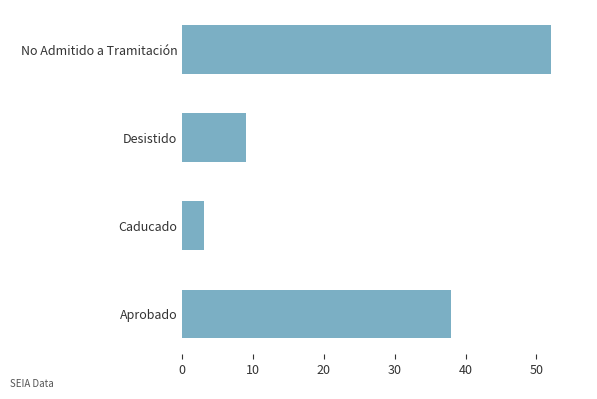

Rank the categories by value from highest to lowest.

No Admitido a Tramitación, Aprobado, Desistido, Caducado